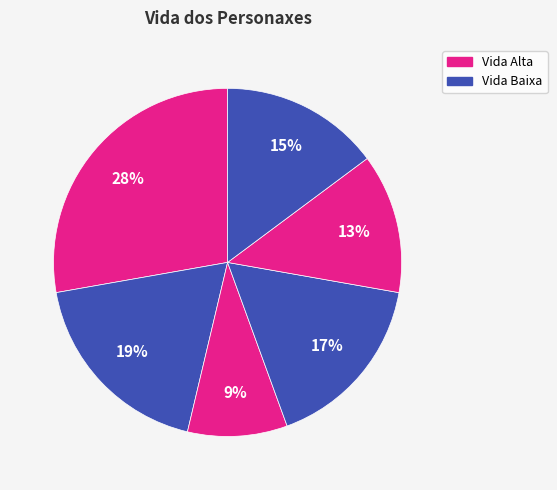

To the nearest percent, what is the difference between the largest and smallest slice percentages?

19%